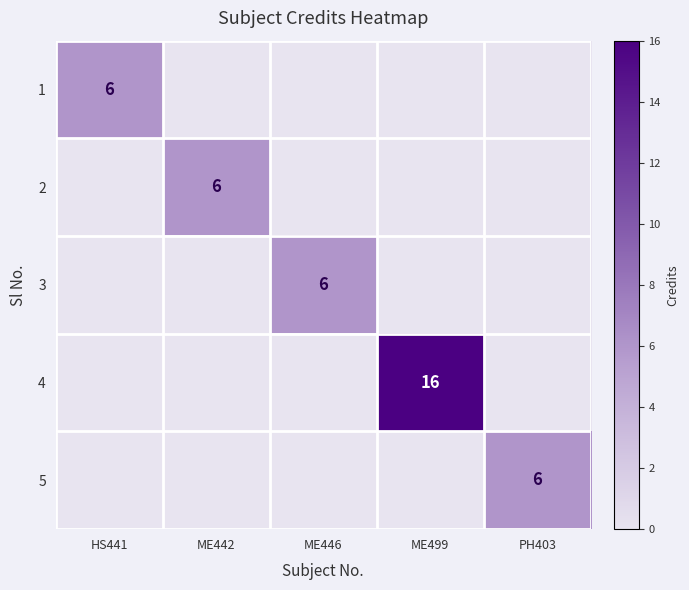

The 3 series shows 6 at ME446. True or false?

True